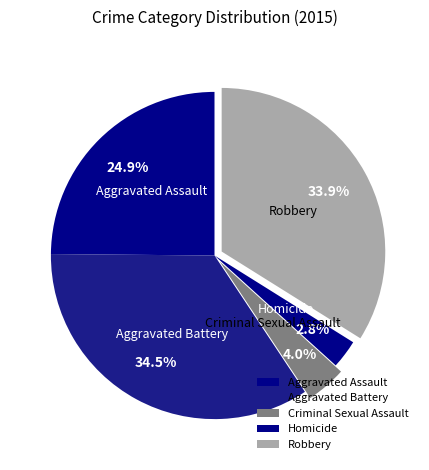

Rank the categories by value from highest to lowest.

Aggravated Battery, Robbery, Aggravated Assault, Criminal Sexual Assault, Homicide